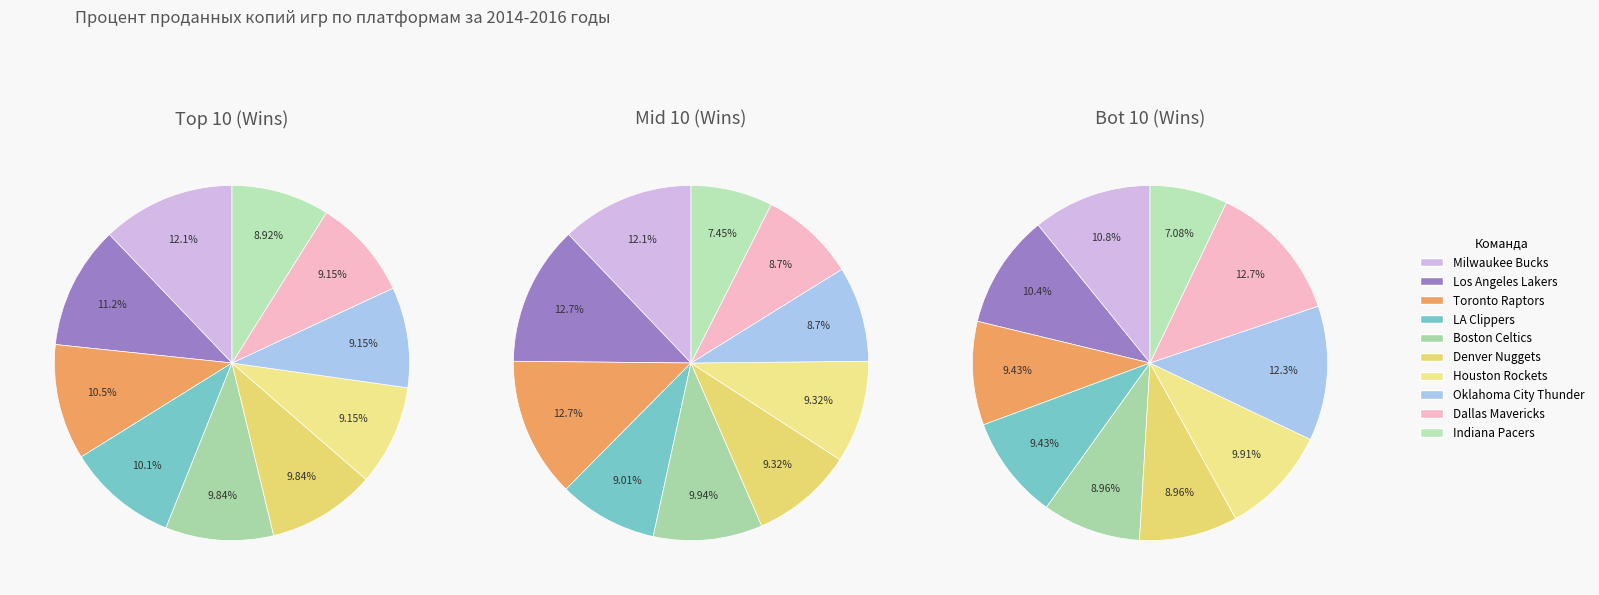

What is the ratio of the value at Denver Nuggets to the value at Toronto Raptors?

0.9